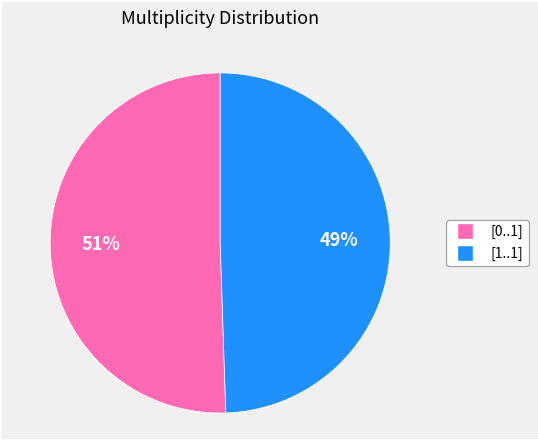

To the nearest percent, what is the average slice percentage?

50%